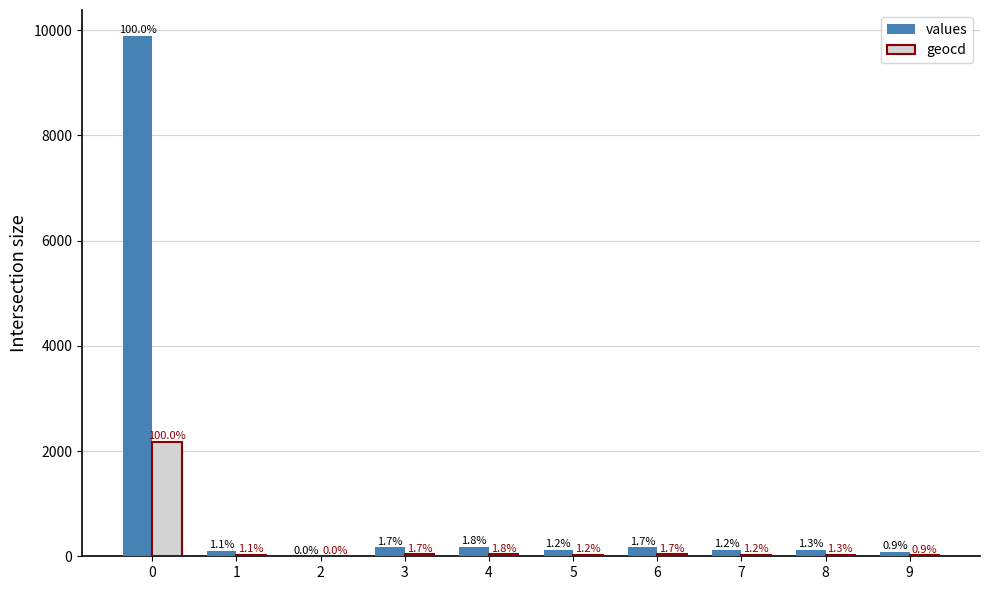

Are the bars horizontal?

No